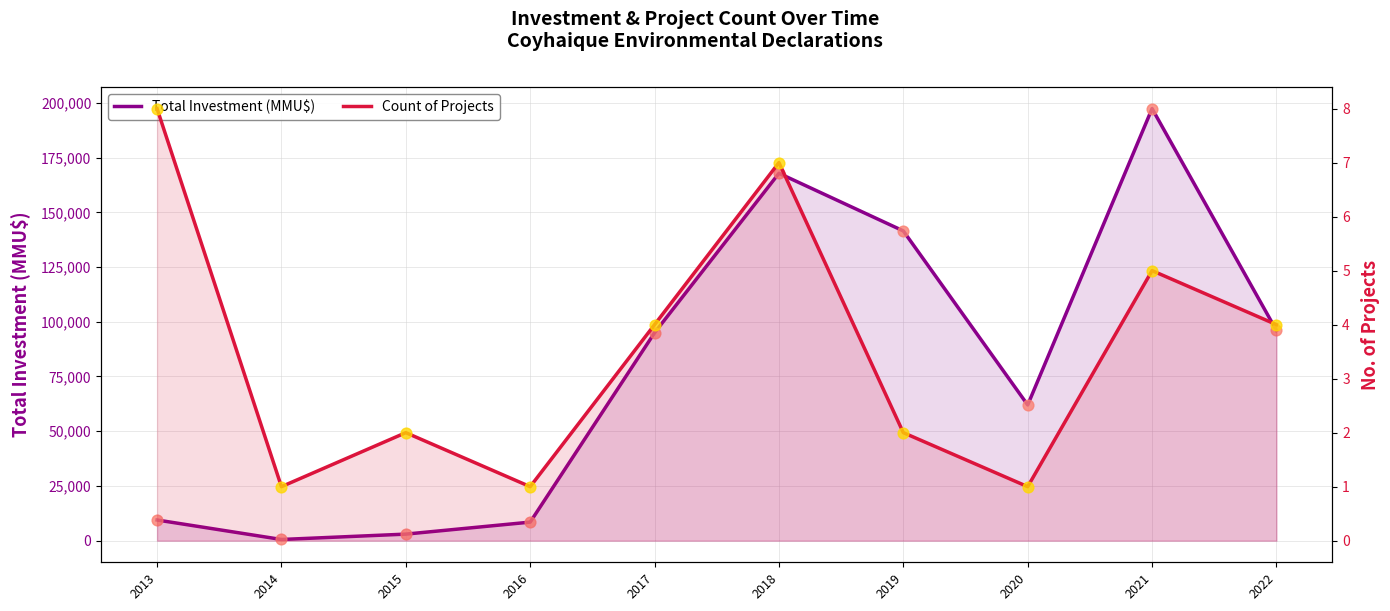

At which category is the sum across all series the highest?

2021